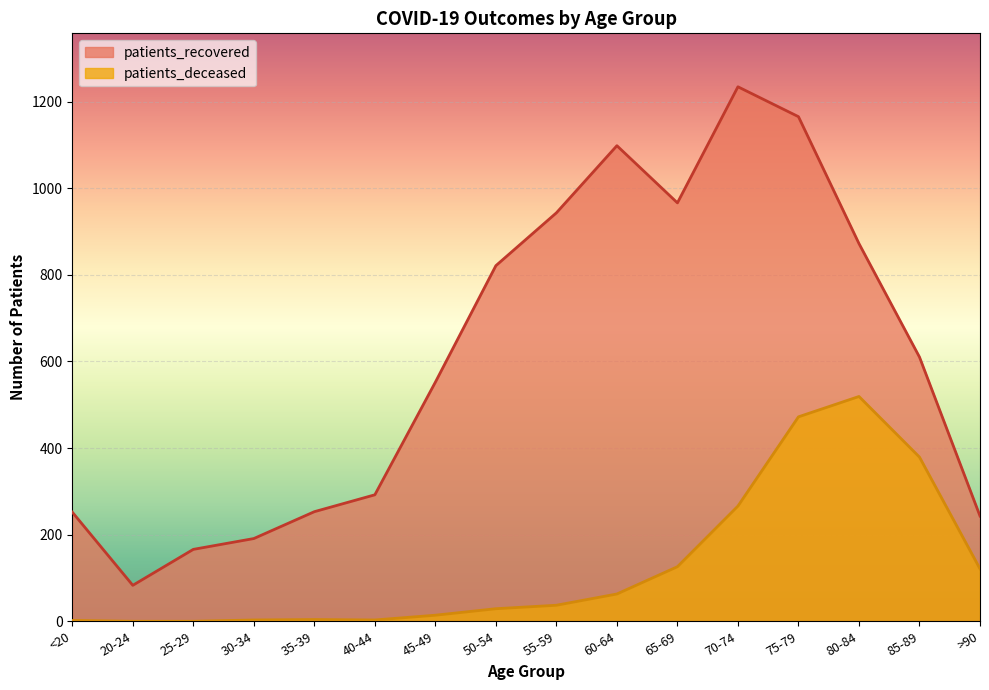

Rank the series by their maximum value, from lowest to highest.

patients_deceased, patients_recovered